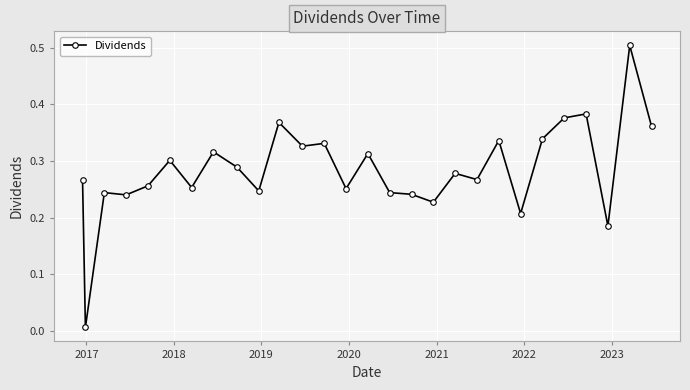

Is this an area chart (filled region under the line)?

No